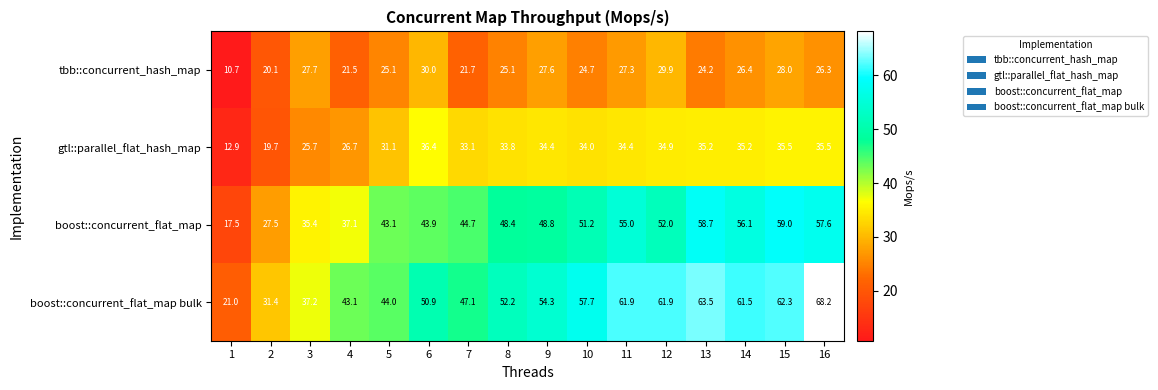

Which category has the highest value across all series?

16